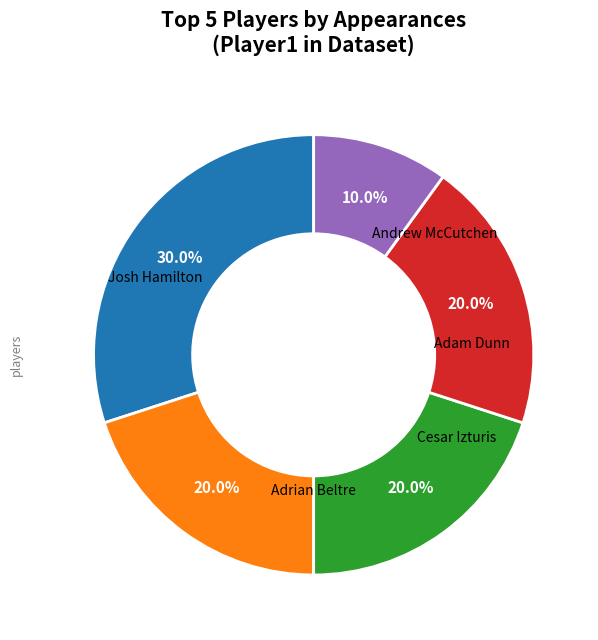

How many slices are in this pie chart?

5